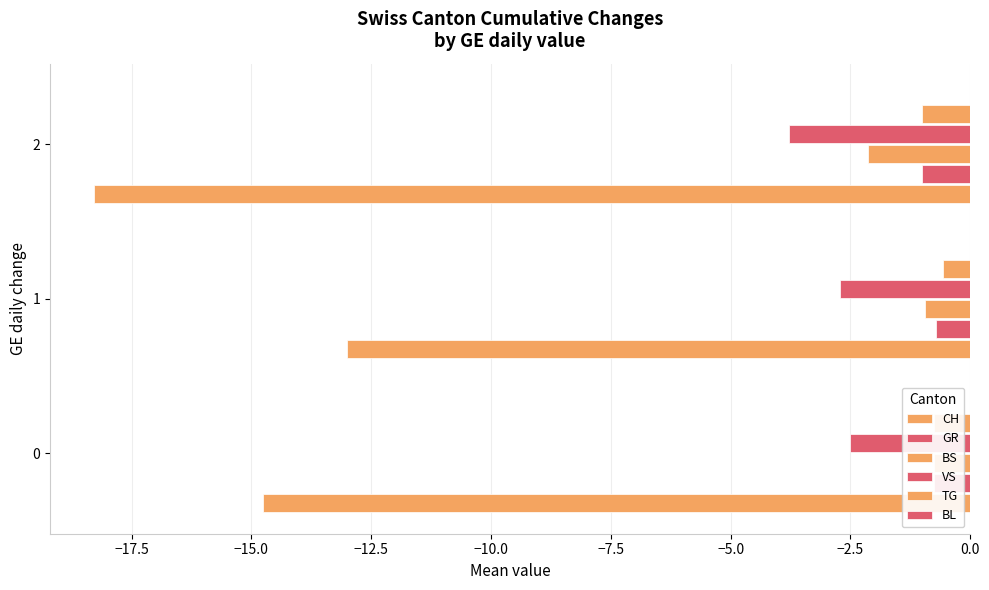

Reading right to left, extract all data points from this chart.

CH: -18.3	-13.0	-14.8
GR: -1.0	-0.7	-0.8
BS: -2.1	-1.0	-0.8
VS: -3.8	-2.7	-2.5
TG: -1.0	-0.6	-0.8
BL: 0.1	0.1	0.1